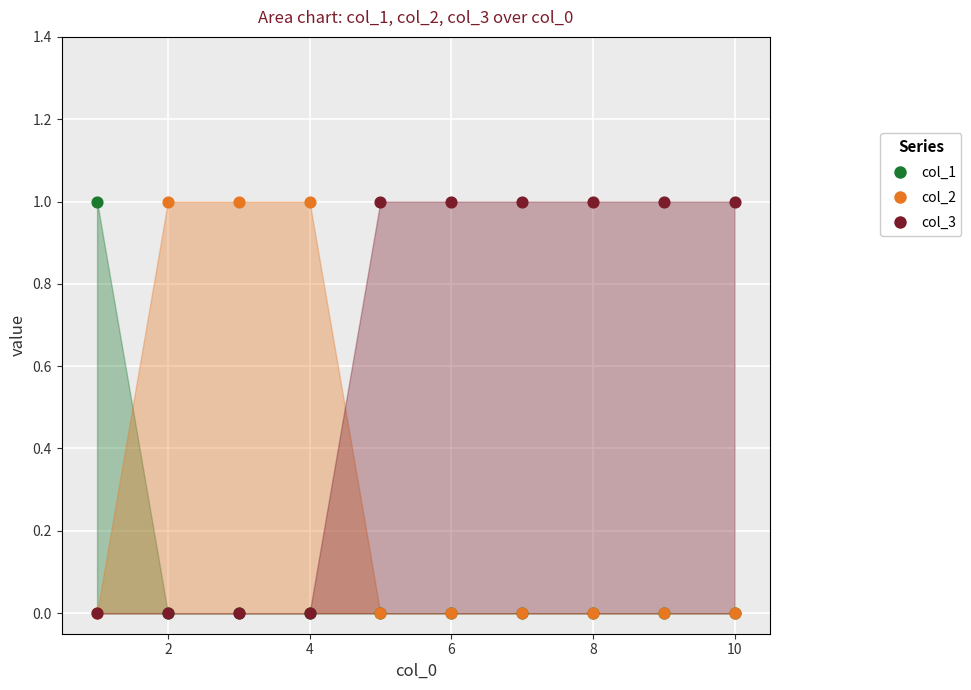

Which series reaches the maximum Y coordinate?

col_1